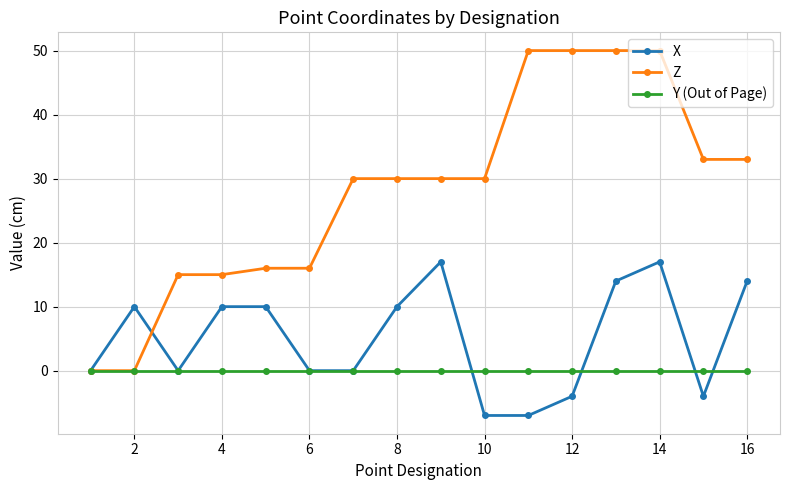

List the series in order of their peak value, highest first.

Z, X, Y (Out of Page)